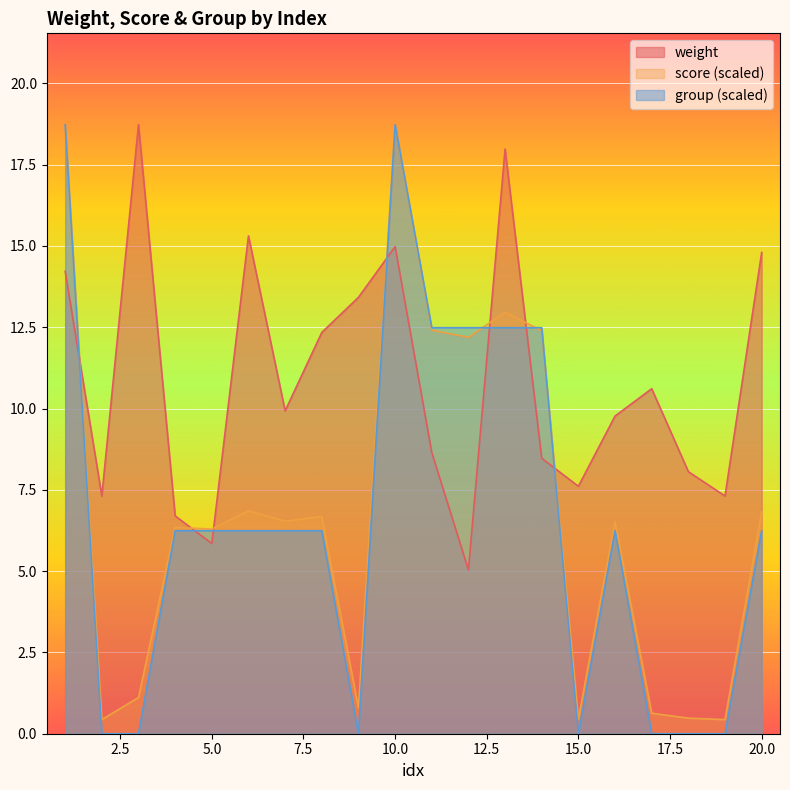

True or false: weight has a value of 9.6 at 2.

False